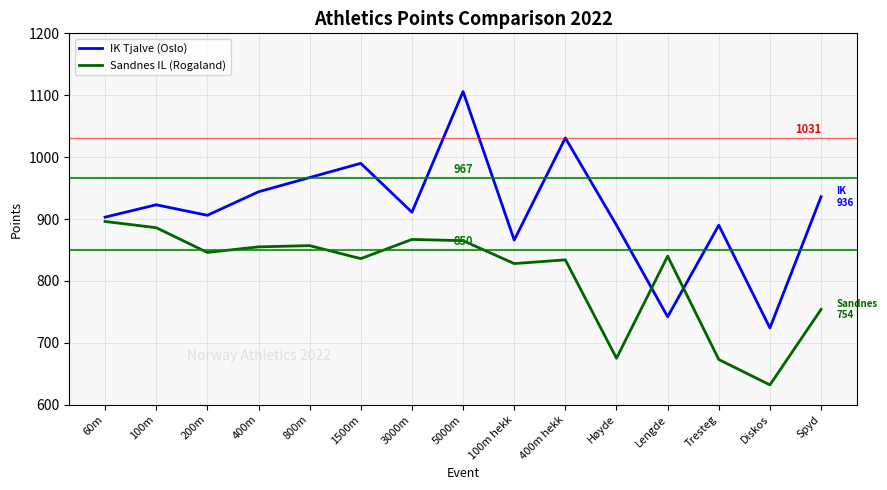

Between which two adjacent categories do Sandnes IL (Rogaland) and IK Tjalve (Oslo) first intersect?

Høyde and Lengde